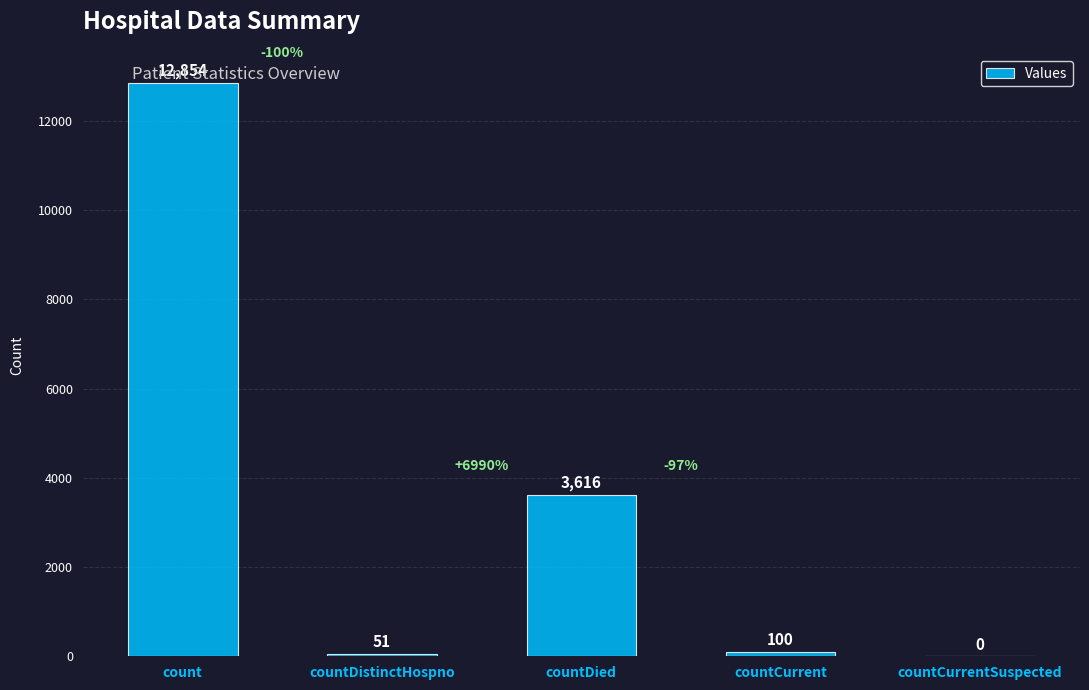

Is it true that the value at count is 12854?

True